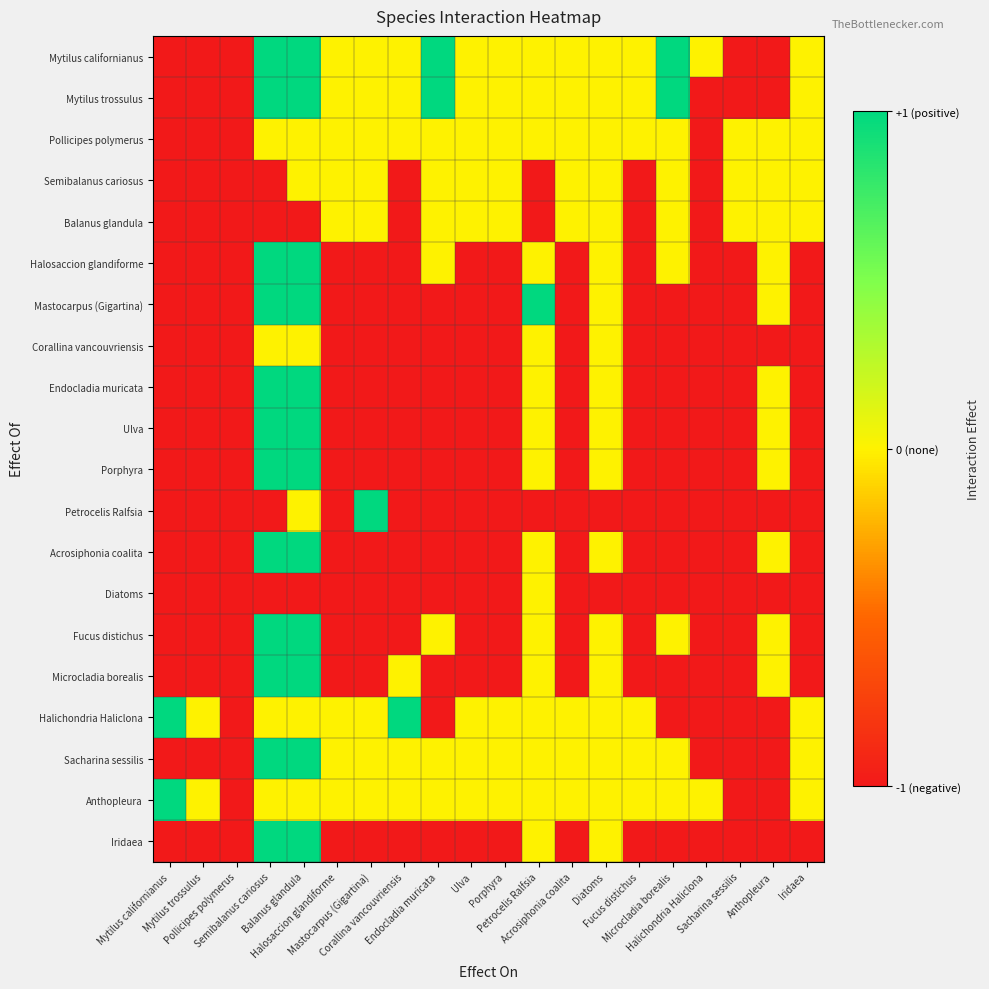

List the series in order of their peak value, highest first.

Mytilus californianus, Mytilus trossulus, Halosaccion glandiforme, Mastocarpus (Gigartina), Endocladia muricata, Ulva, Porphyra, Petrocelis Ralfsia, Acrosiphonia coalita, Fucus distichus, Microcladia borealis, Halichondria Haliclona, Sacharina sessilis, Anthopleura, Iridaea, Pollicipes polymerus, Semibalanus cariosus, Balanus glandula, Corallina vancouvriensis, Diatoms